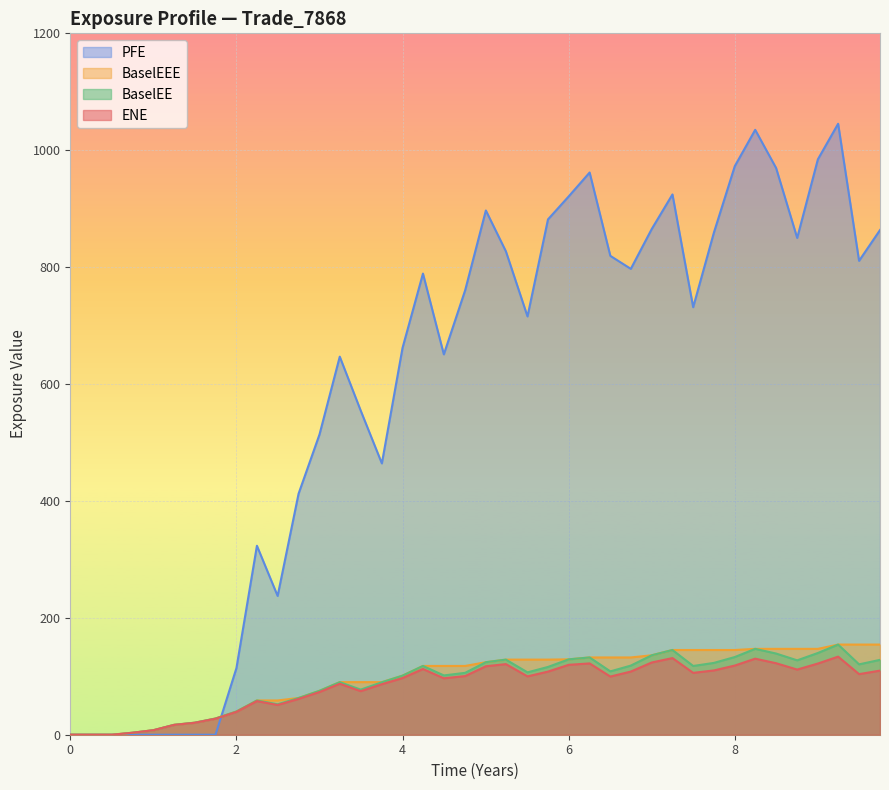

Which series has the widest spread of values?

PFE